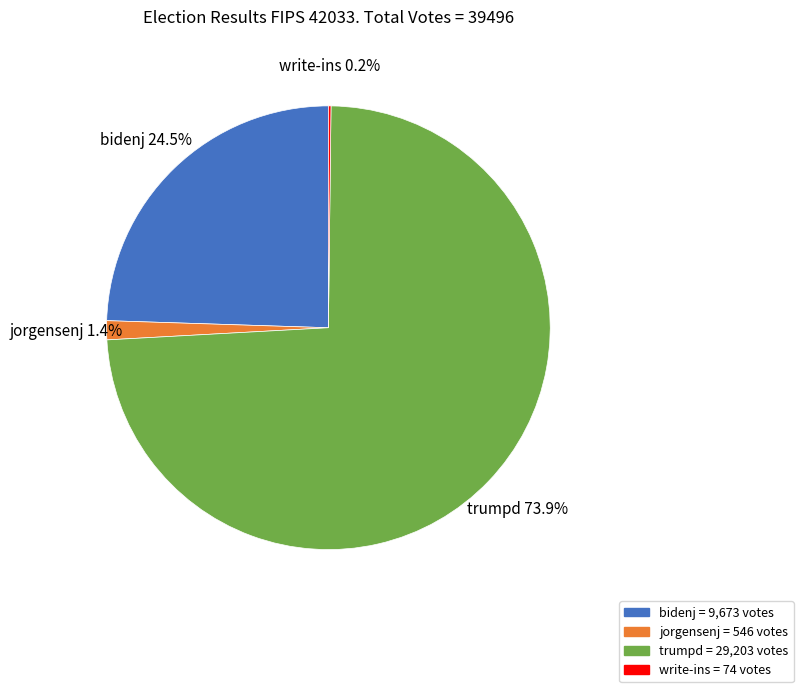

The trumpd slice represents 67% of the pie. True or false?

False